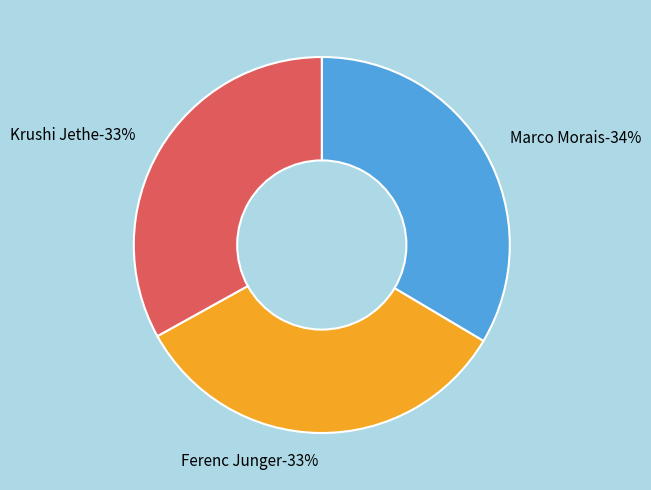

To the nearest percent, what is the combined percentage of Krushi Jethe and Marco Morais?

67%